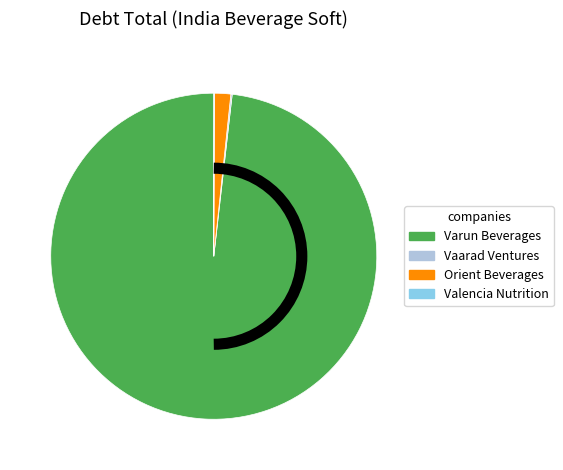

Which slice is the largest?

Varun Beverages